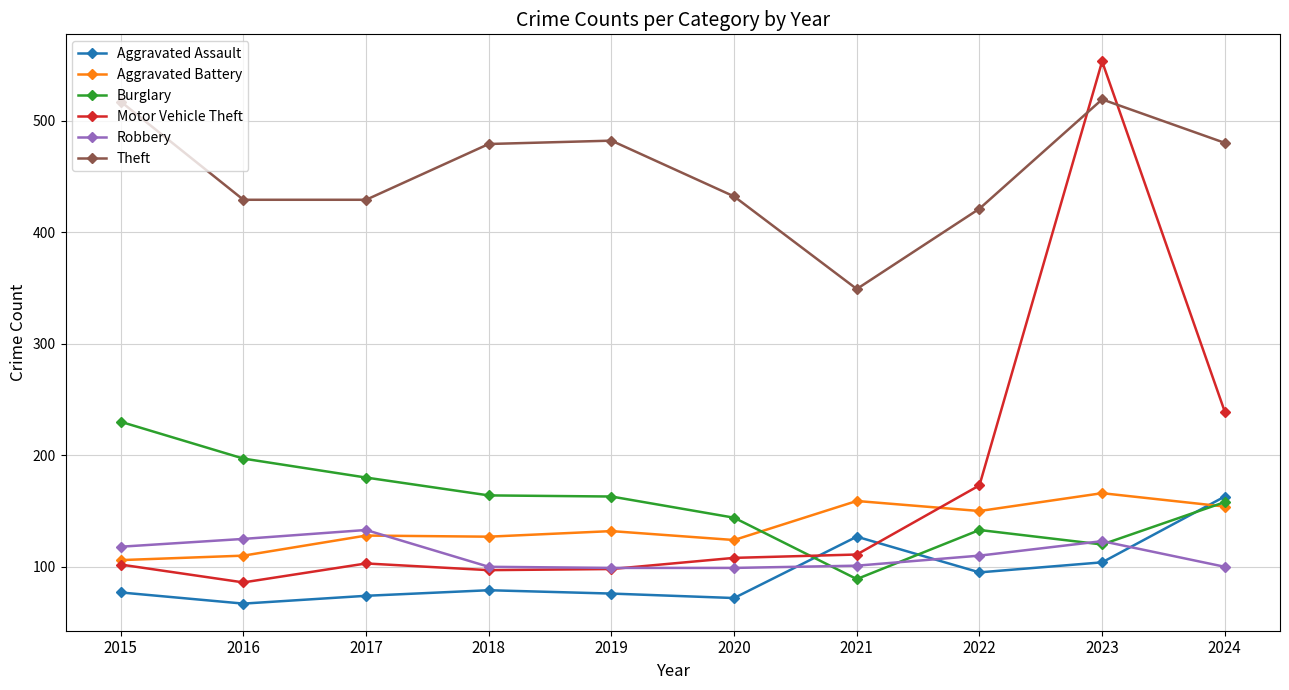

True or false: Theft has more than 0 interior local peaks.

True